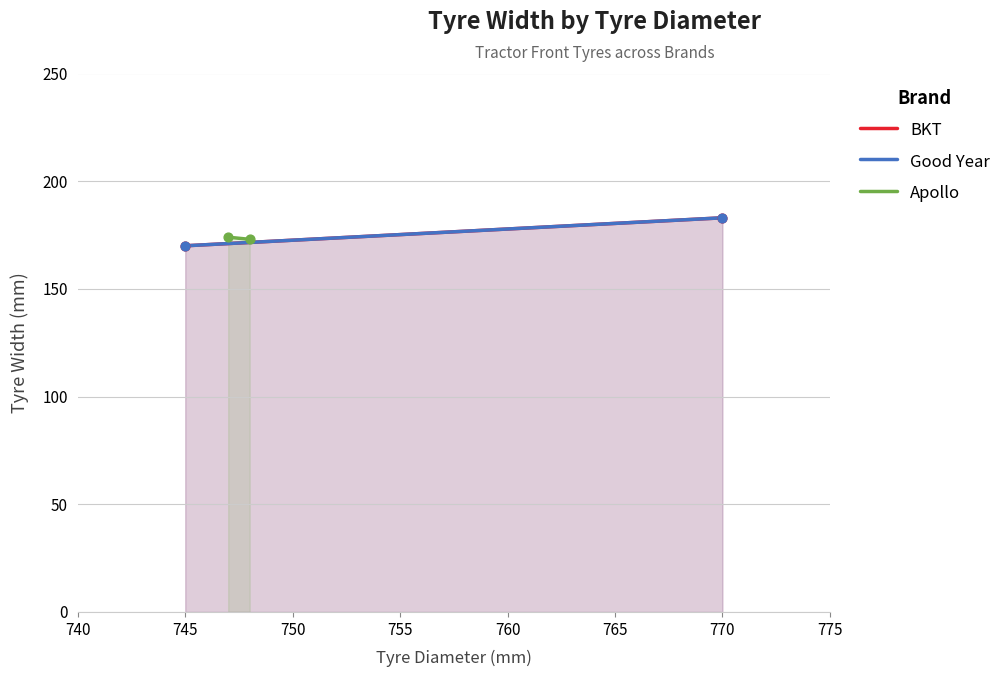

Which series contains the lowest Y value?

BKT